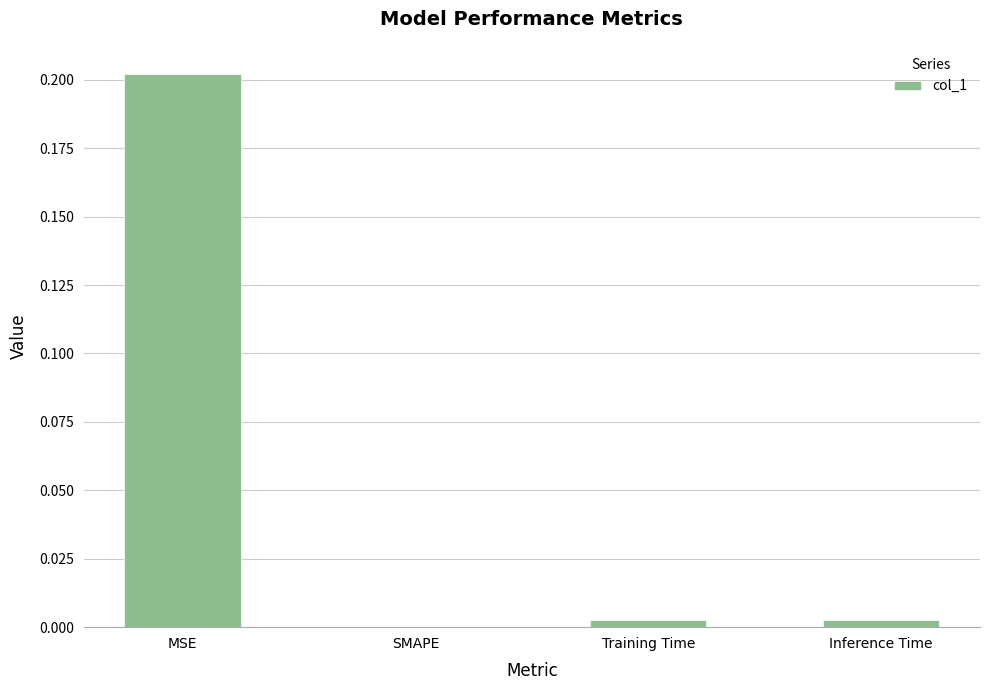

Which category has the highest value across all series?

MSE